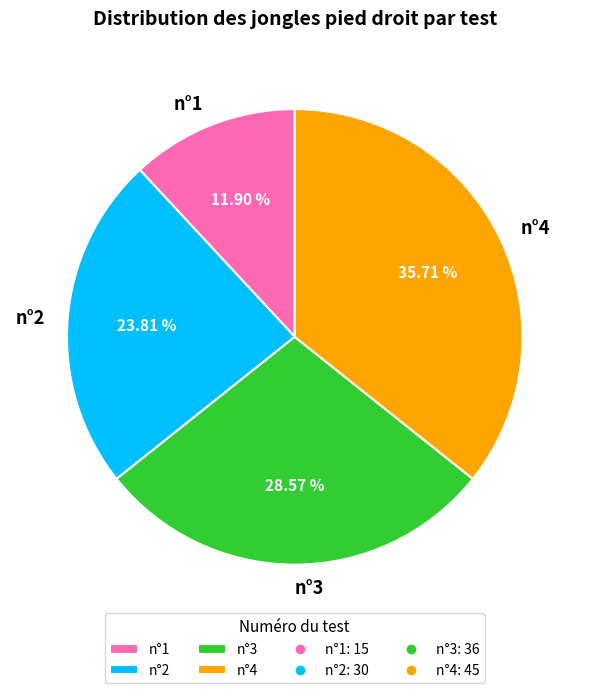

The n°1 slice represents 12% of the pie. True or false?

True